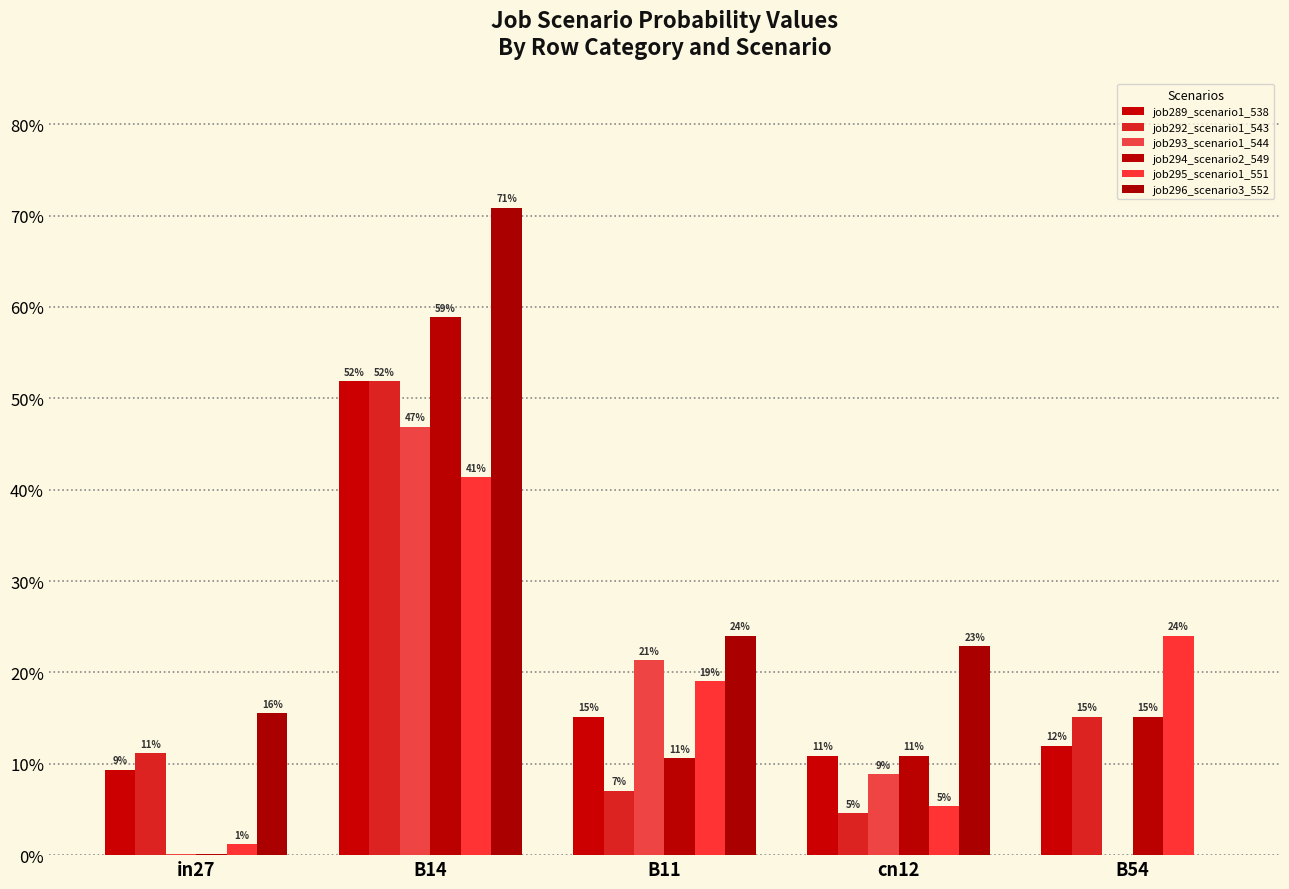

At which category is the sum across all series the highest?

B14